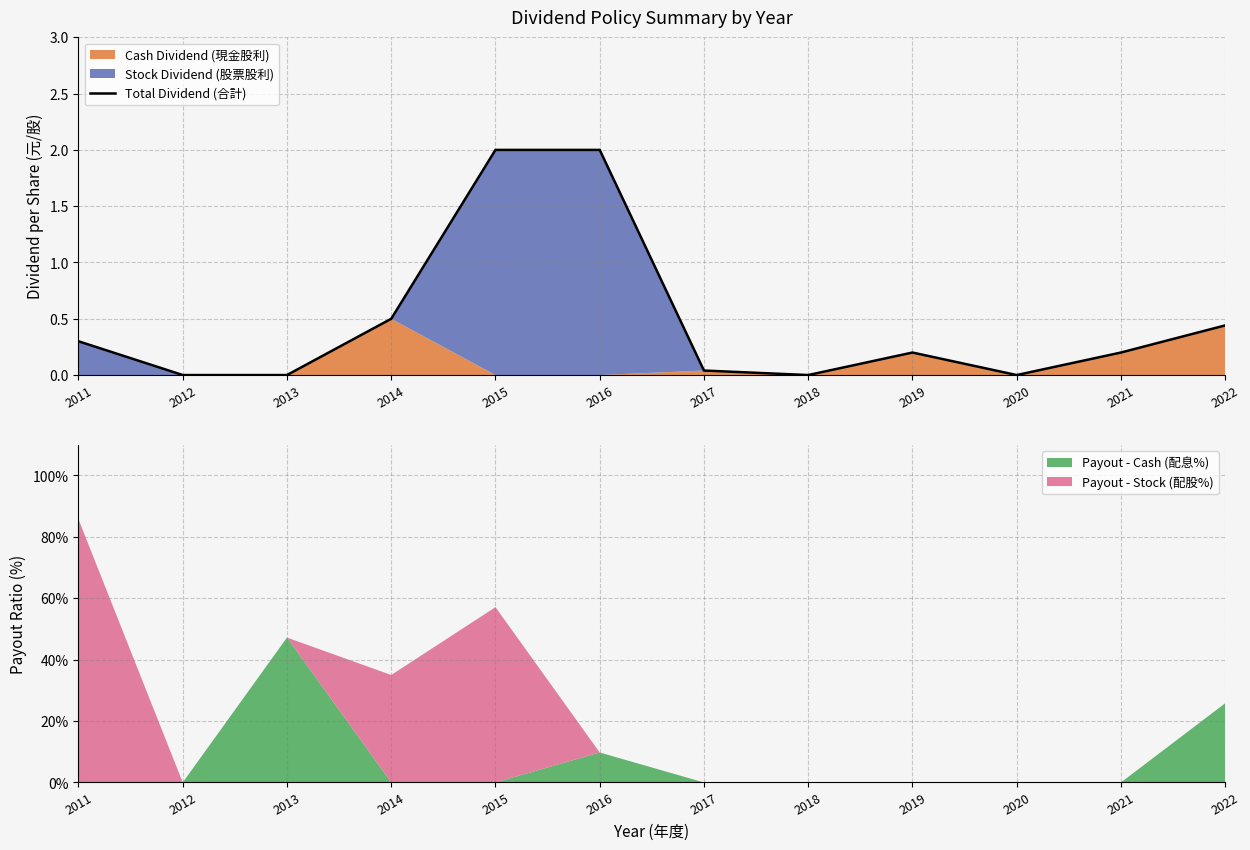

The value at 2018 is -1.4. True or false?

False